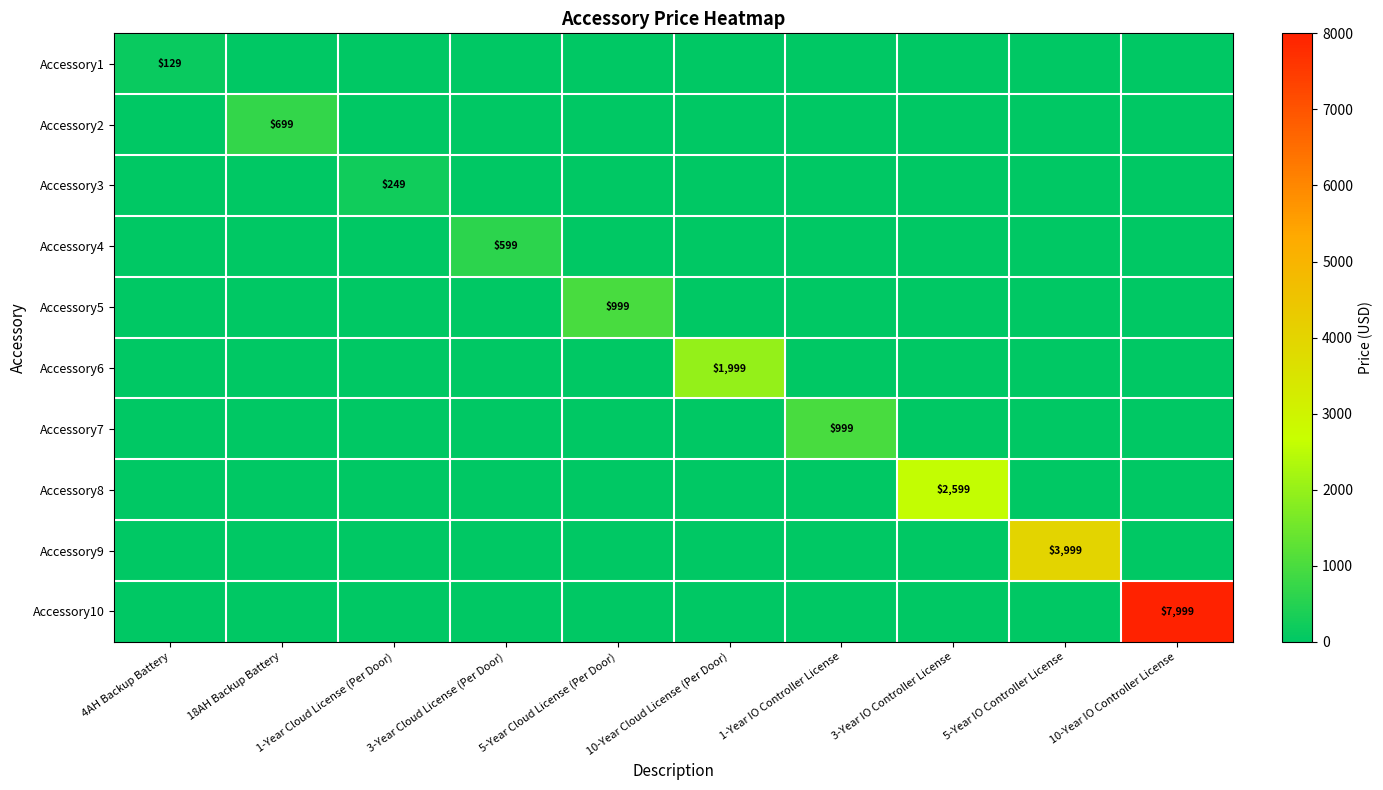

What is the sum of the Accessory5 values at 5-Year Cloud License (Per Door) and 3-Year IO Controller License?

999